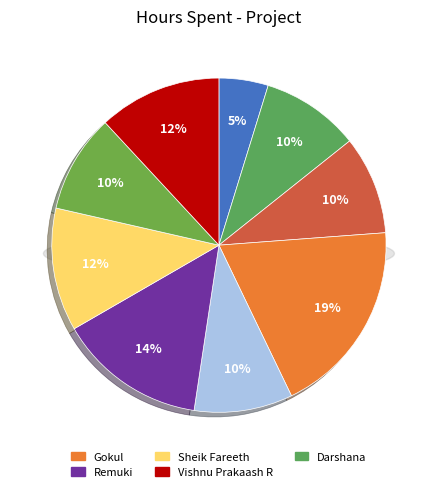

Rank the categories by value from highest to lowest.

Gokul, Remuki, Sheik Fareeth, Vishnu Prakaash R, Darshana, Deepika, Prithvi, Vinoth, Aravindhan Ra